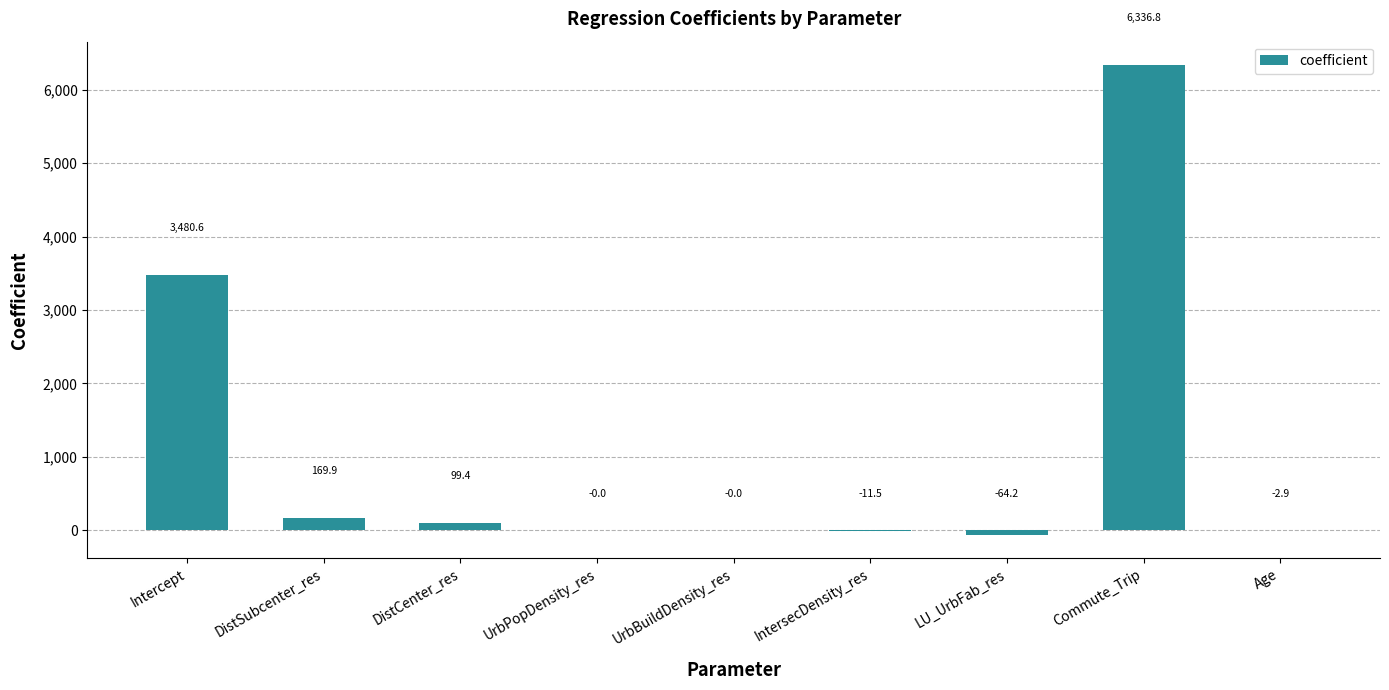

How many values are above zero?

4